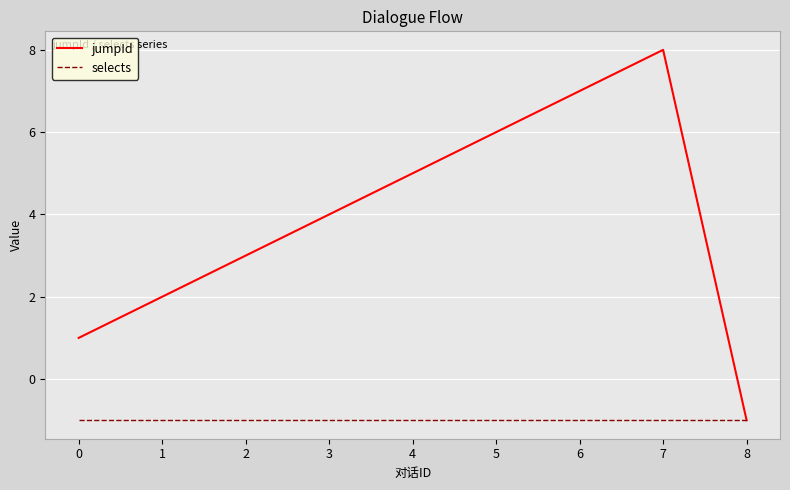

What is the sum of the jumpId values at 4 and 7?

13